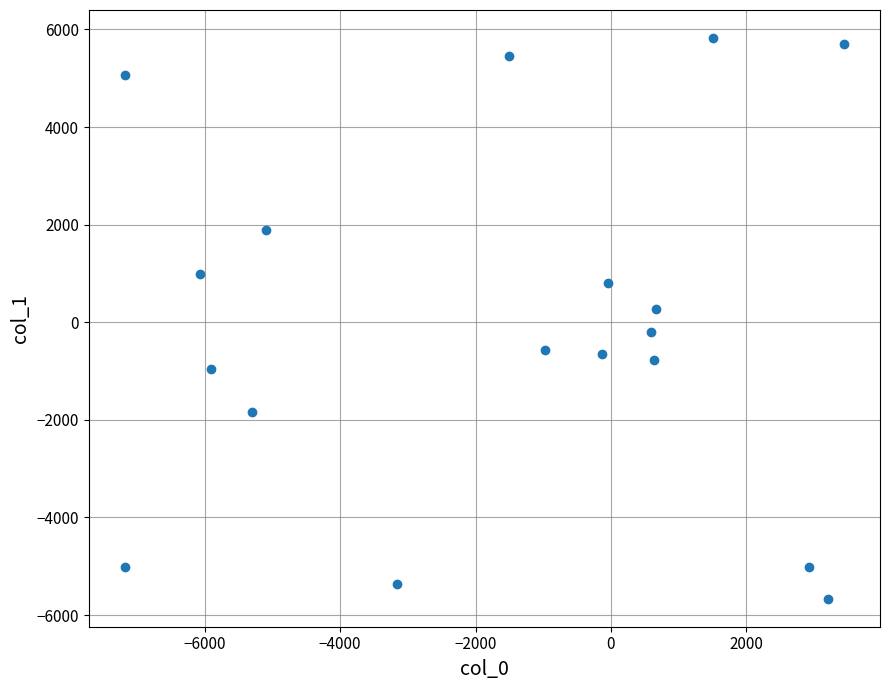

What is the range of Y values (max minus min)?

11490.4